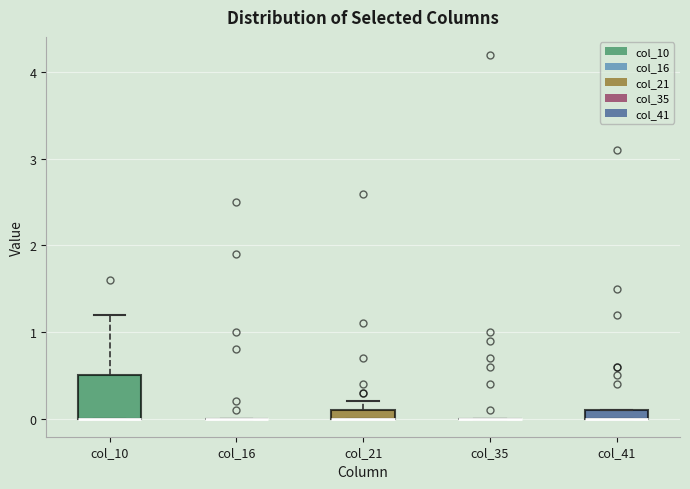

Which box is the tallest, from its lower edge to its upper edge?

col_10